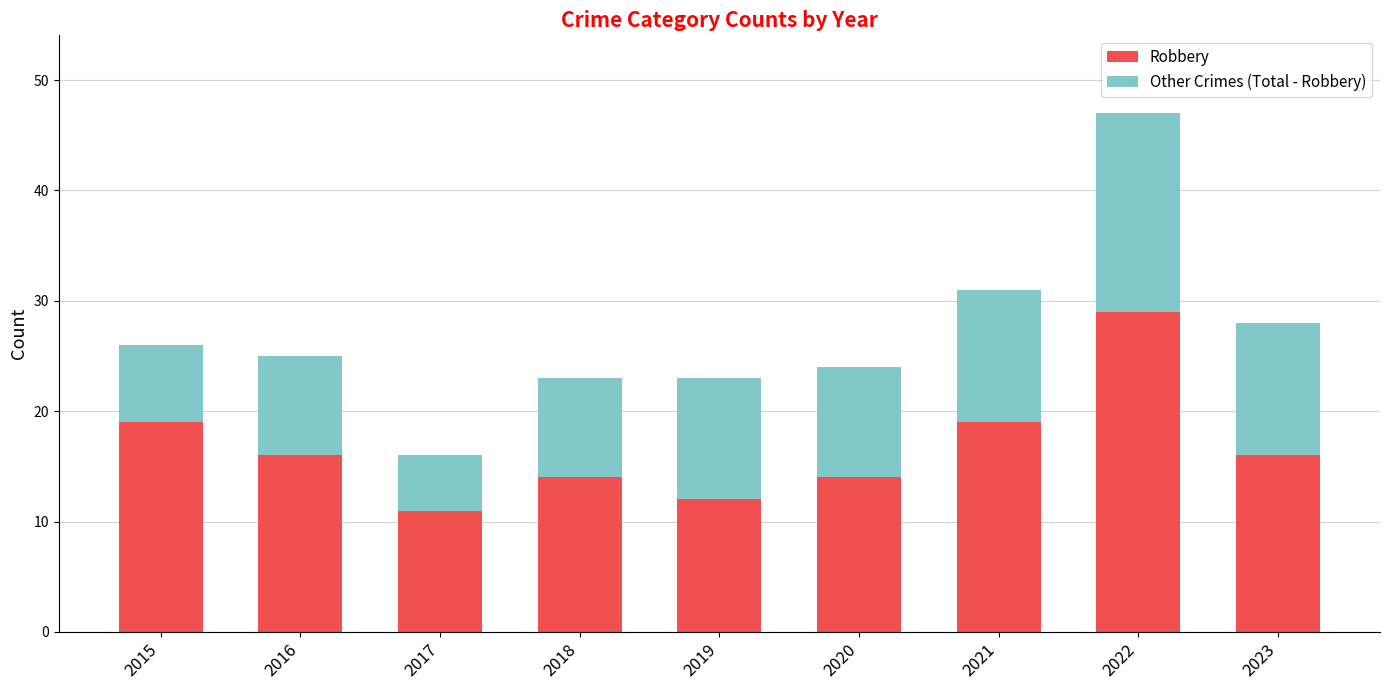

What is the maximum value for Robbery?

29